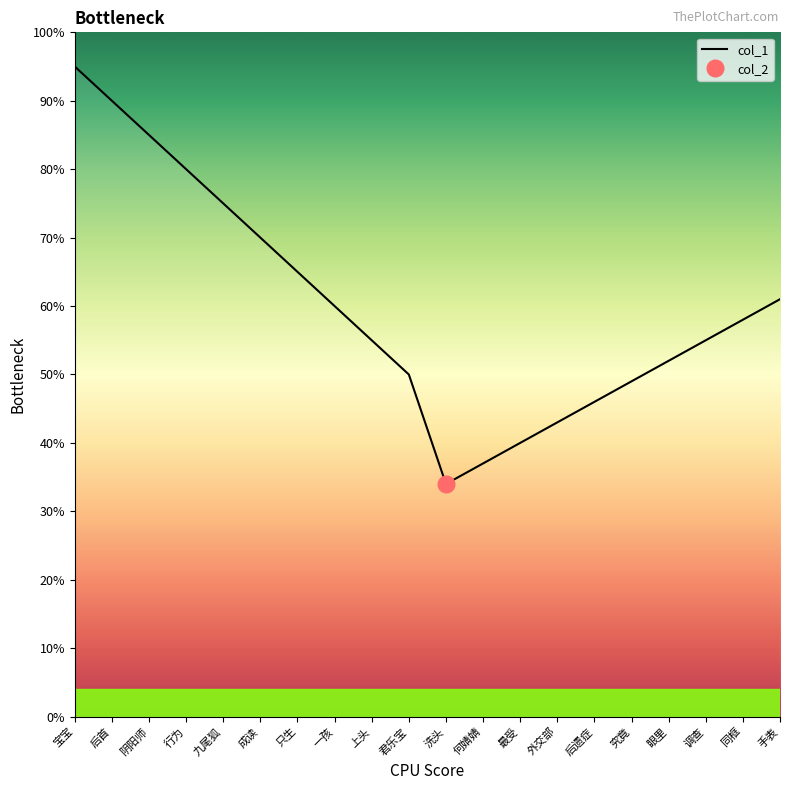

Does the chart display data point markers on the line(s)?

No